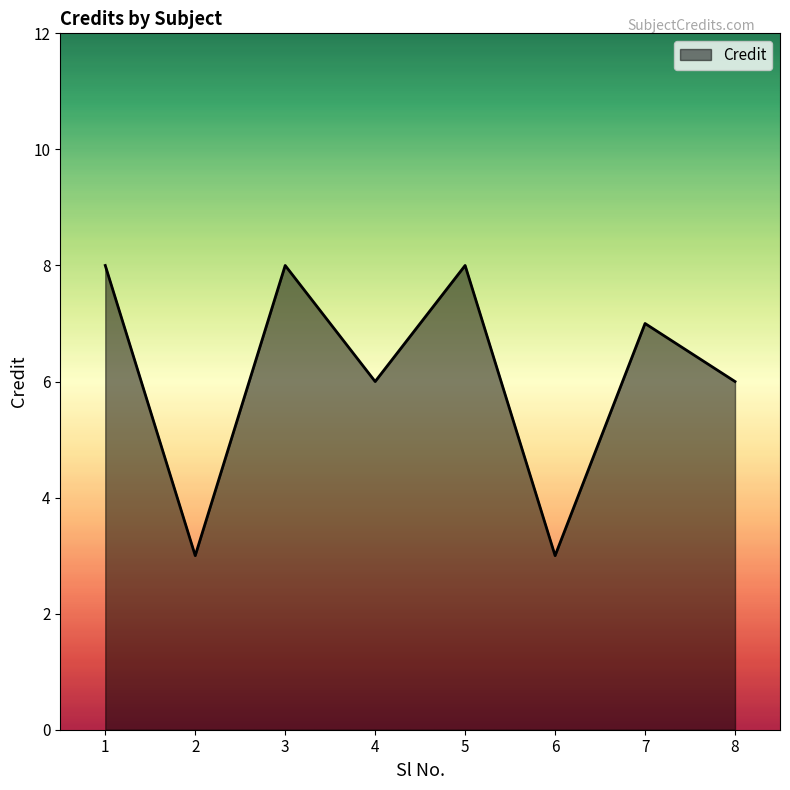

How many lines are shown in the chart?

1